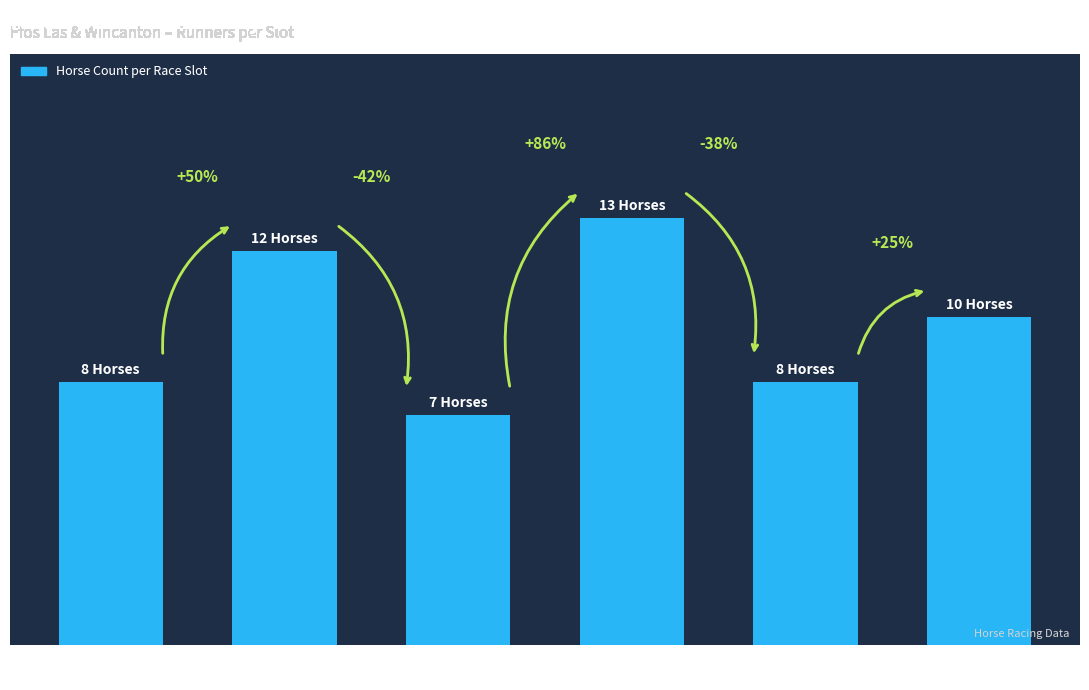

Rank the categories by value from lowest to highest.

14:00
Ffos Las, 13:30
Ffos Las, 14:30
Ffos Las, 15:00
Wincanton, 13:45
Wincanton, 14:15
Wincanton